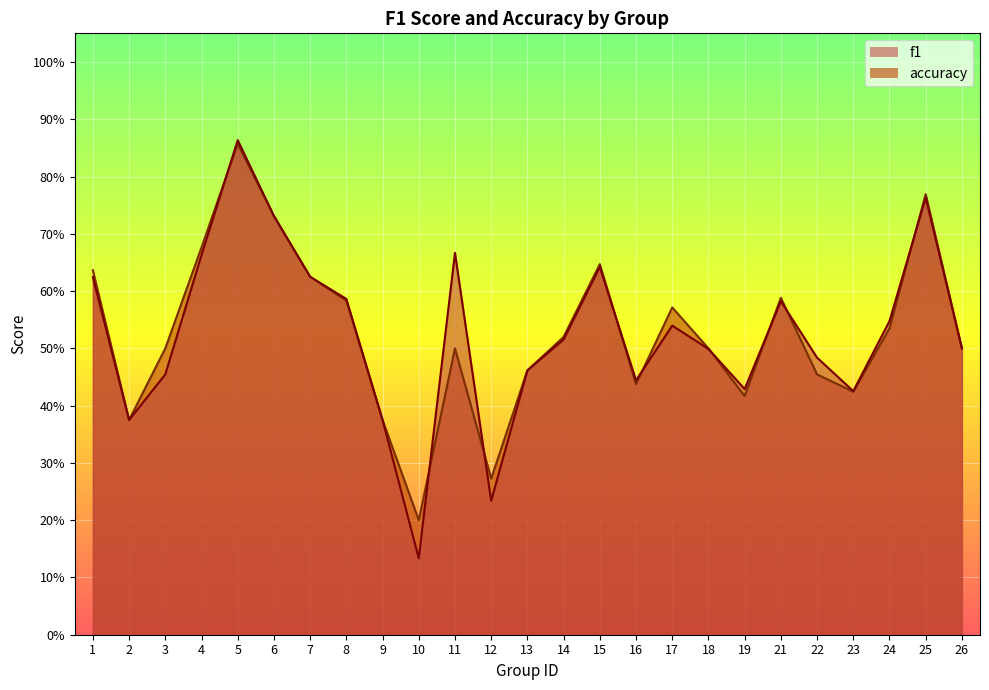

List the labels in order of f1 value, largest first.

5, 25, 6, 11, 4, 15, 7, 1, 8, 21, 24, 17, 14, 26, 18, 22, 13, 3, 16, 19, 23, 2, 9, 12, 10